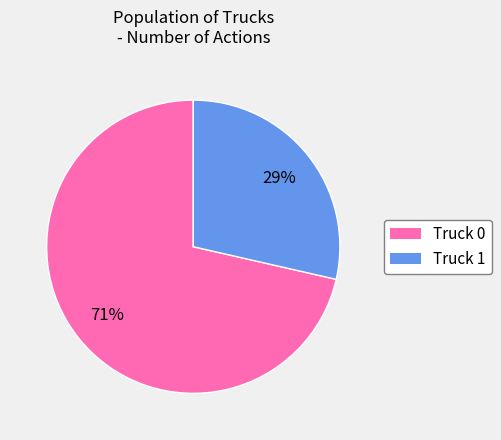

Between Truck 0 and Truck 1, which is larger?

Truck 0